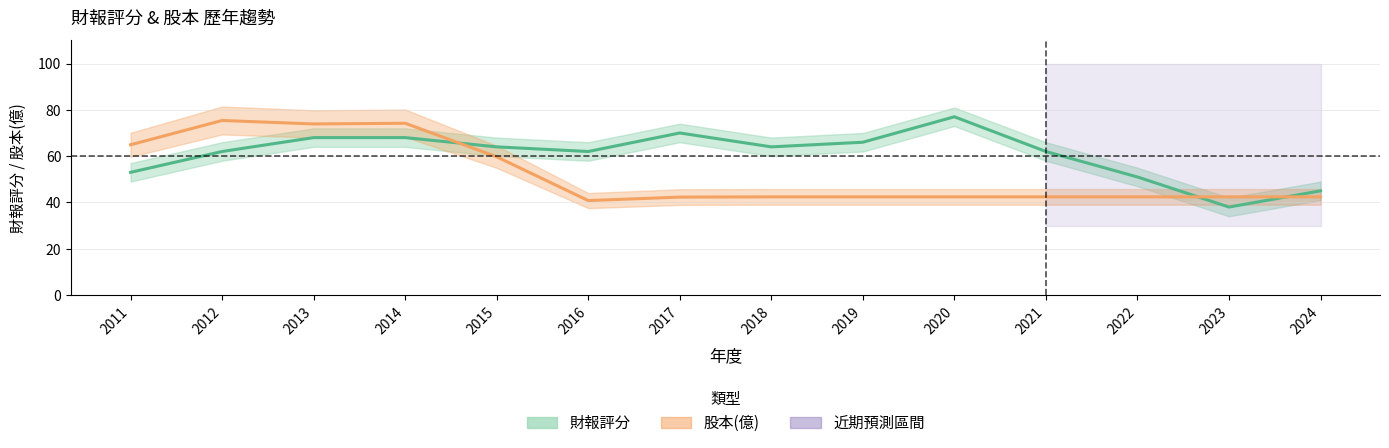

Reading right to left, transcribe all the data shown in this chart.

財報評分: 45.0	38.0	51.0	62.0	77.0	66.0	64.0	70.0	62.0	64.0	68.0	68.0	62.0	53.0
股本(億): 42.4	42.4	42.4	42.4	42.4	42.4	42.4	42.3	40.8	59.7	74.2	73.9	75.4	64.9